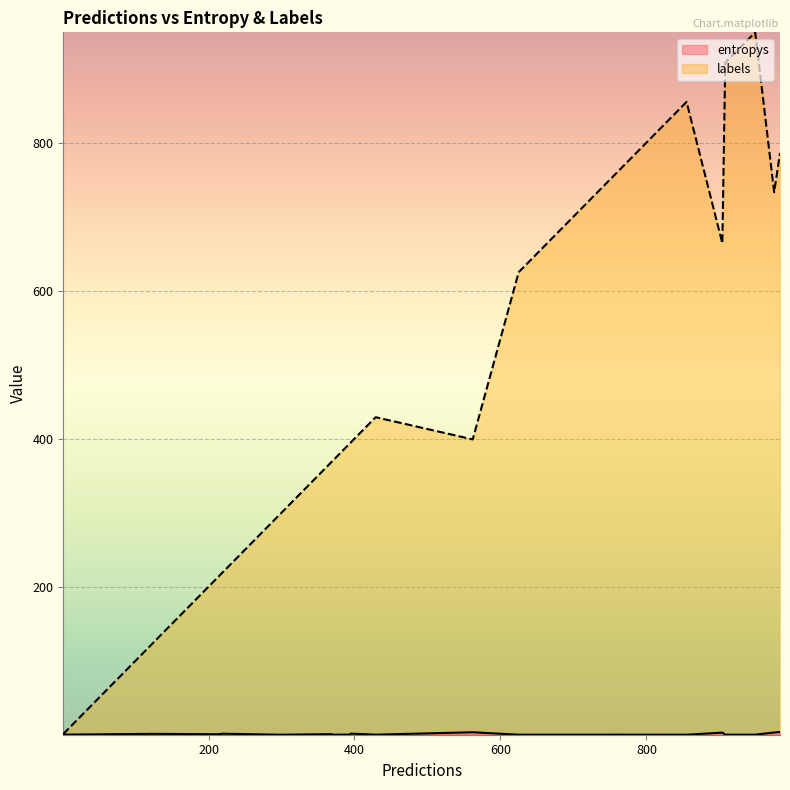

How many values in the labels series are below 429?

10